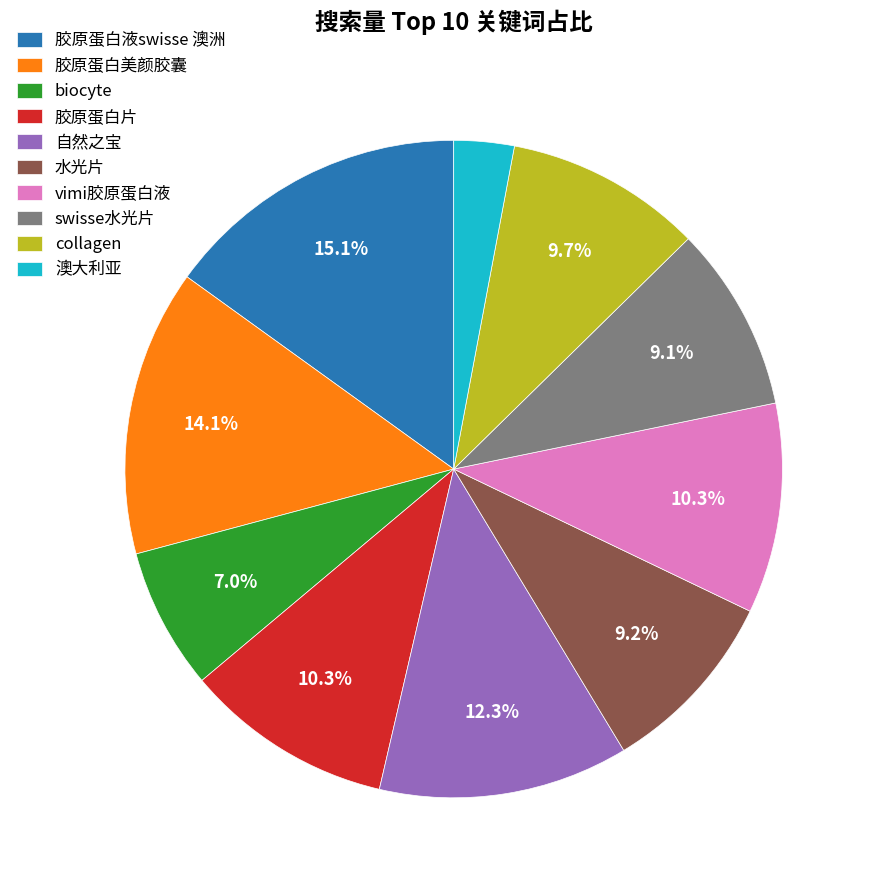

What portion of the pie excludes swisse水光片?

90.9%